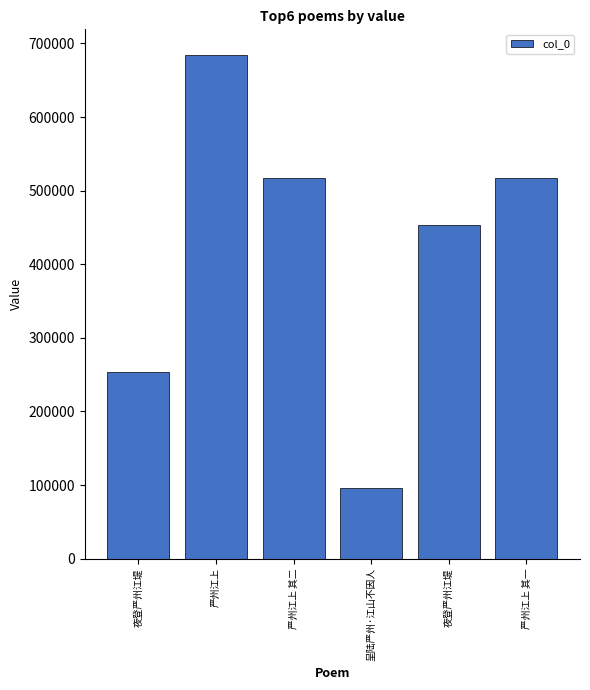

Is it true that the value at 夜登严州江堤 is 452960?

True